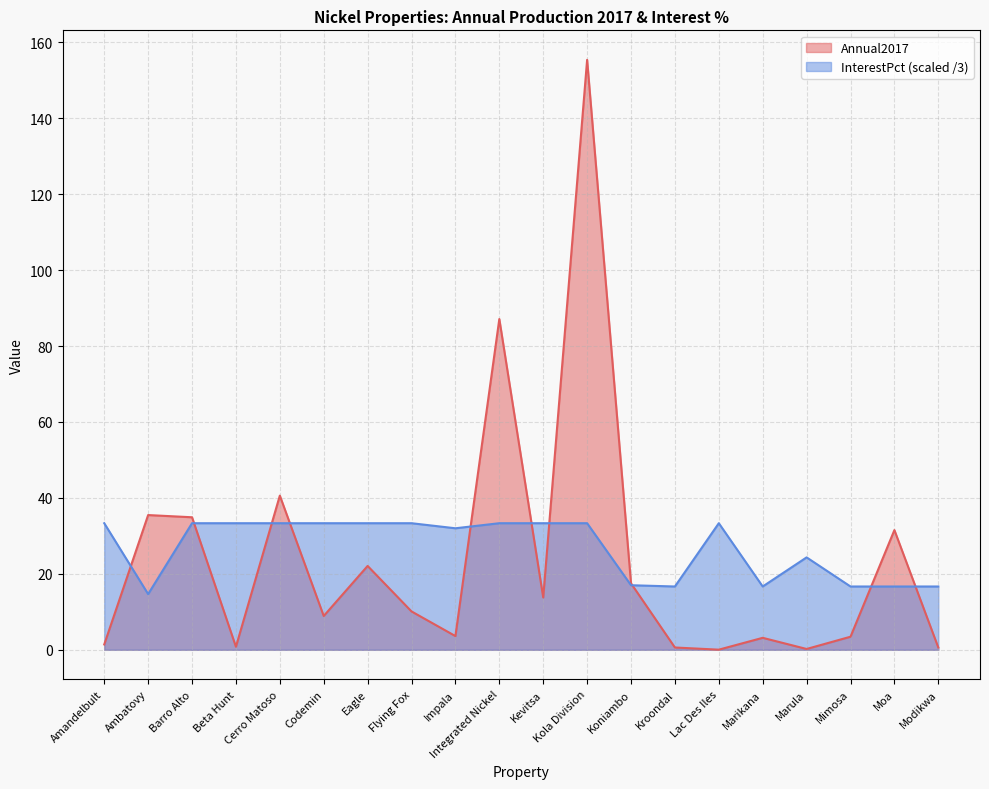

Is the value of InterestPct at Amandelbult greater than the value of Annual2017 at Kola Division?

No